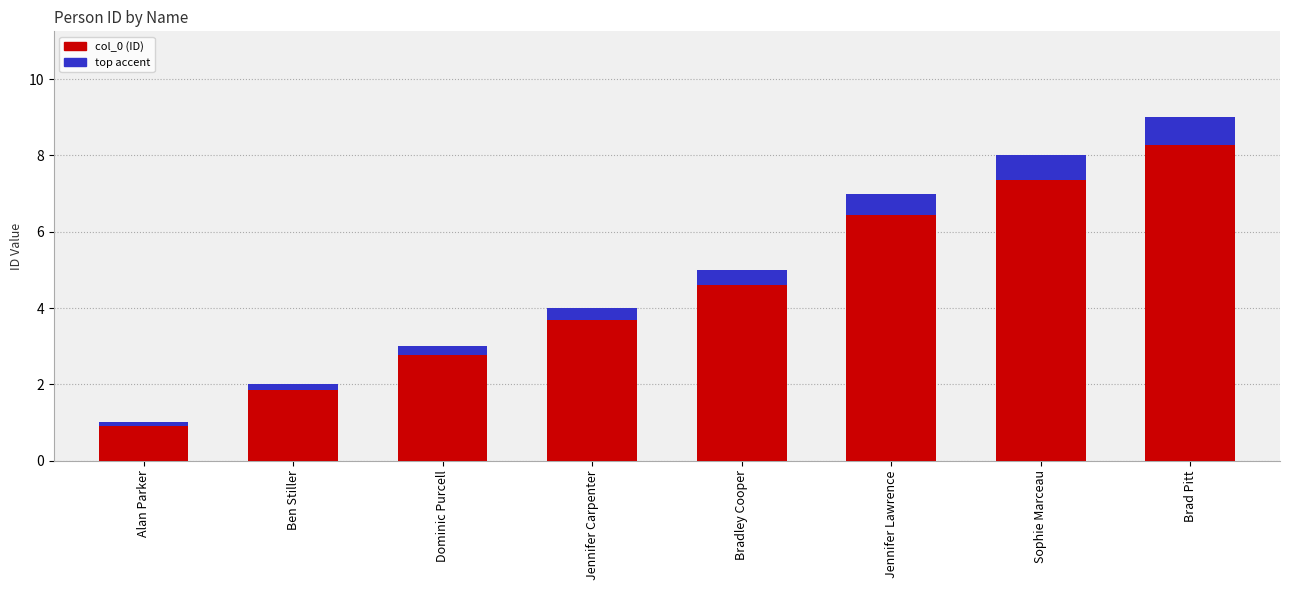

What is the greatest value displayed?

9.0